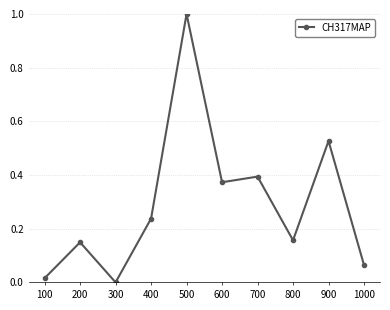

What is the change in value from 500 to 900?

-0.5